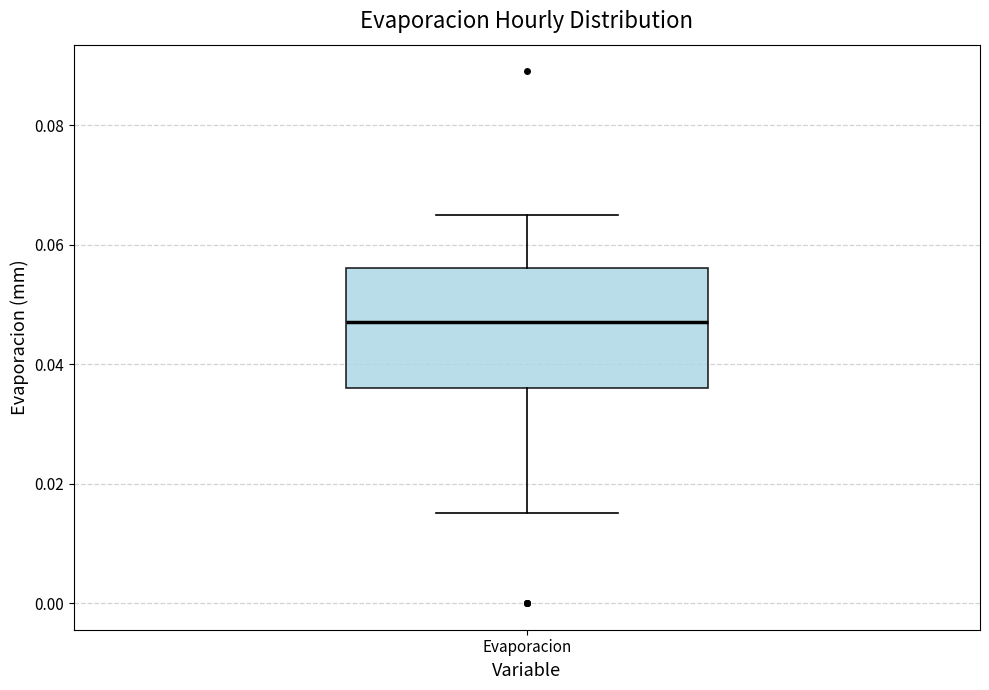

Where is the lower edge of the box for Evaporacion on the y-axis? The values are not printed on the chart, so give them approximately, as read against the axis.

0.036